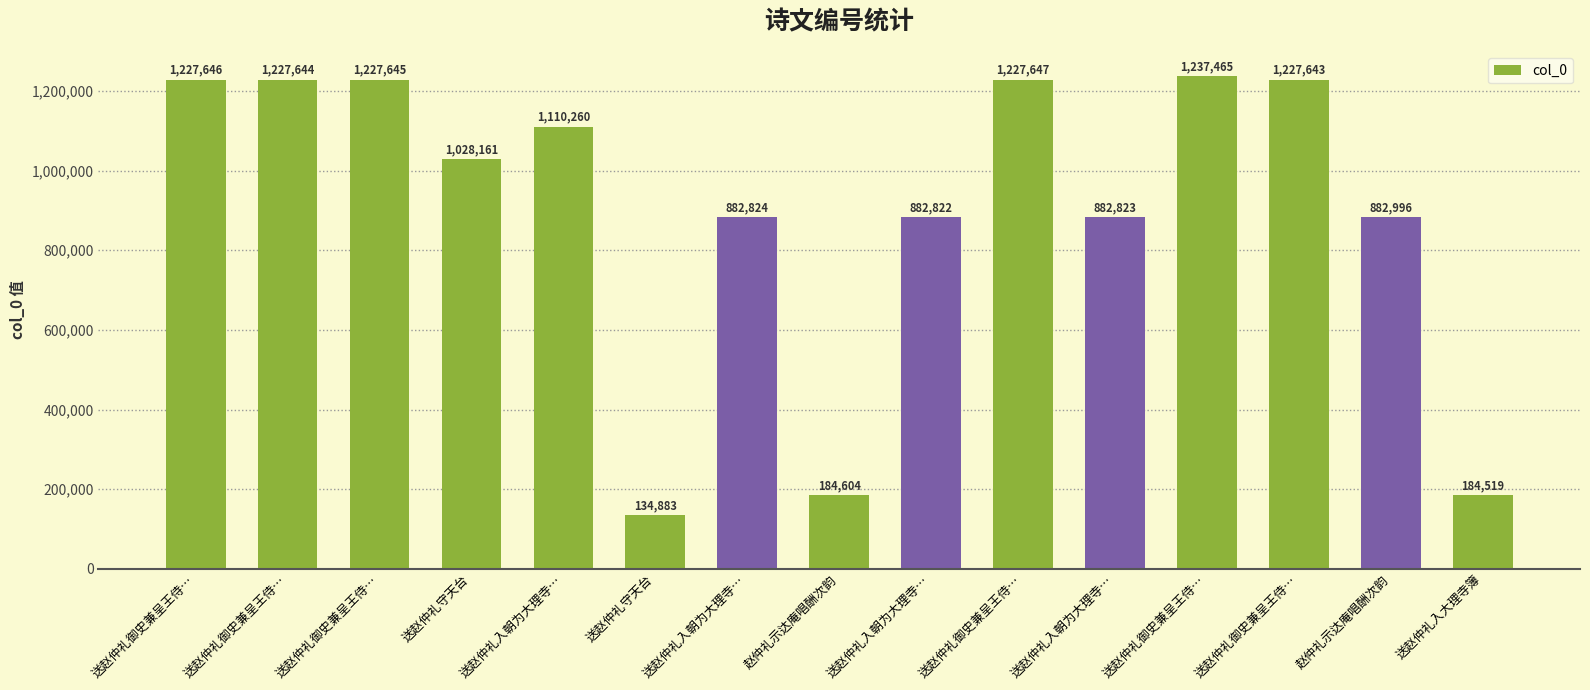

Is it true that the value at 送赵仲礼入大理寺簿 is 90656?

False